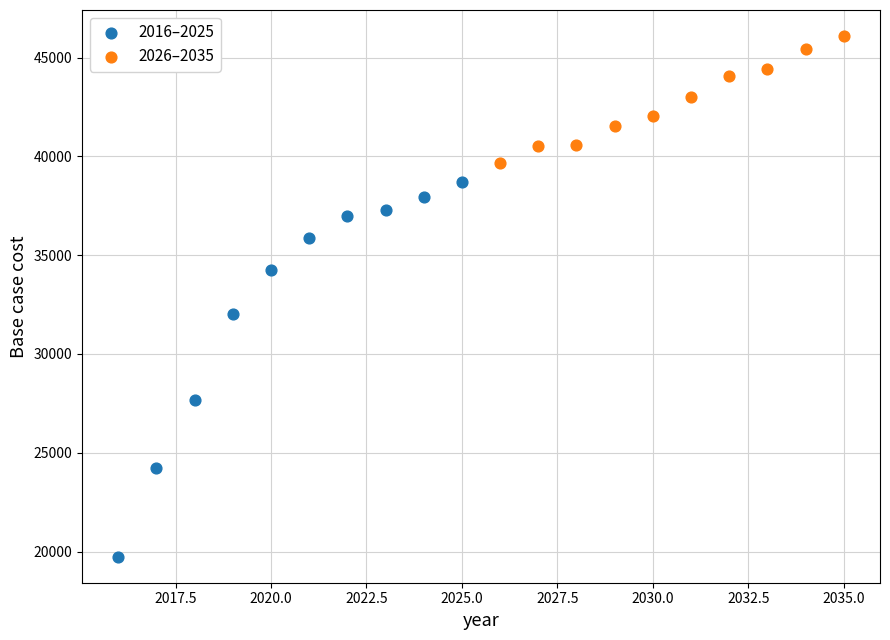

Which series contains the lowest Y value?

2016–2025